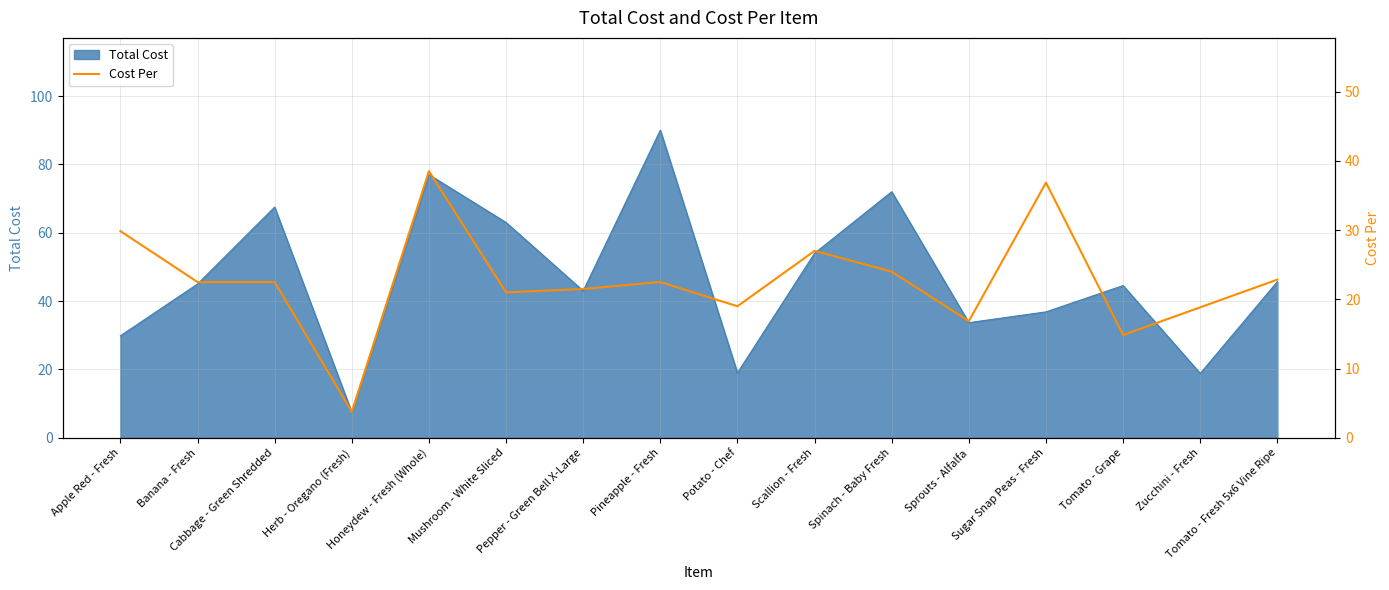

What is the smallest value displayed?

3.8